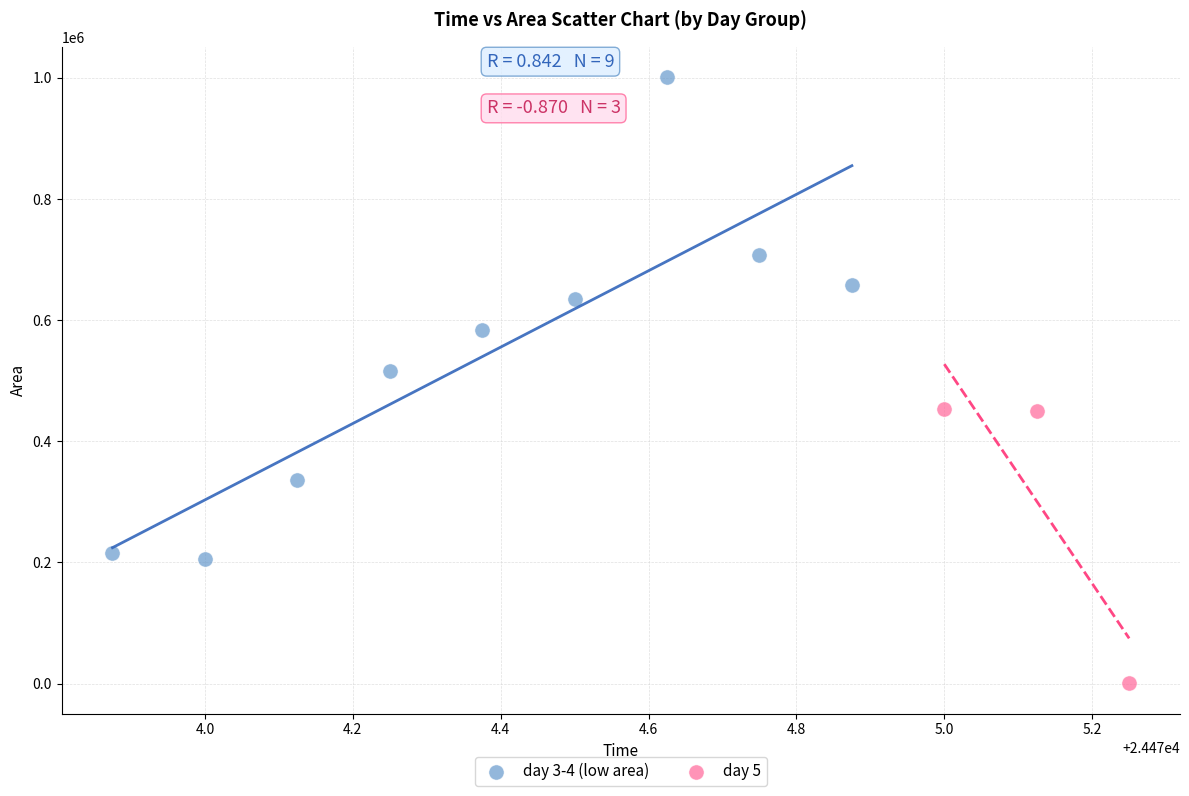

What are all the series names shown in the legend?

day 3-4 (low area), day 5